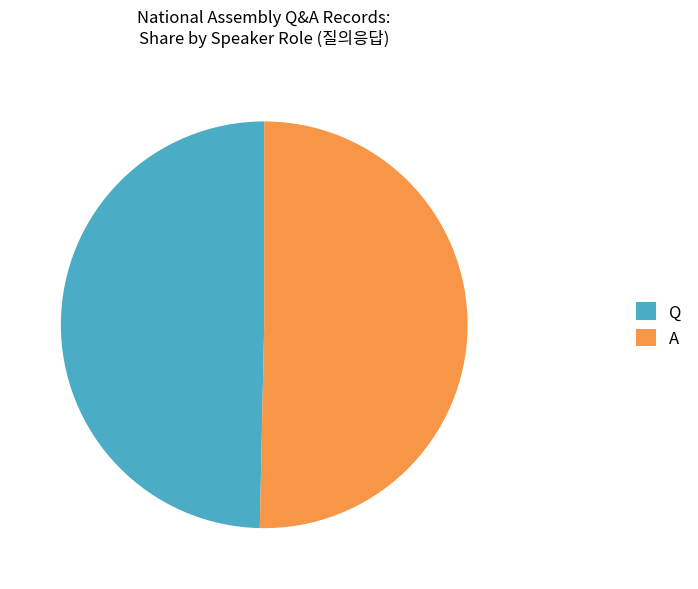

Which category has the smallest portion of the pie?

Q